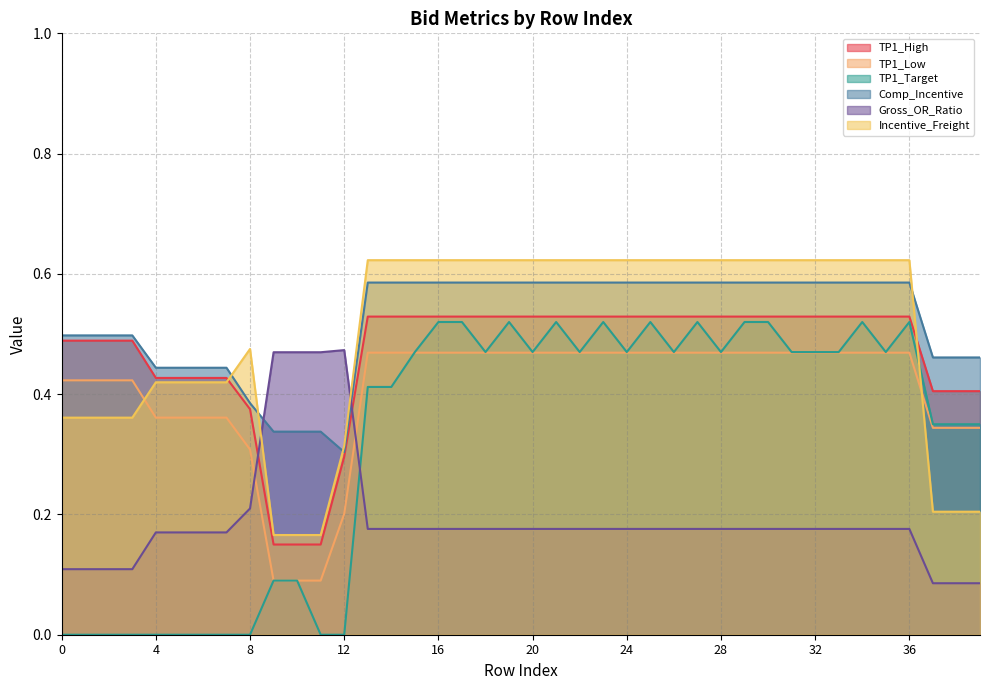

Which has a higher value, 32 or 33?

32